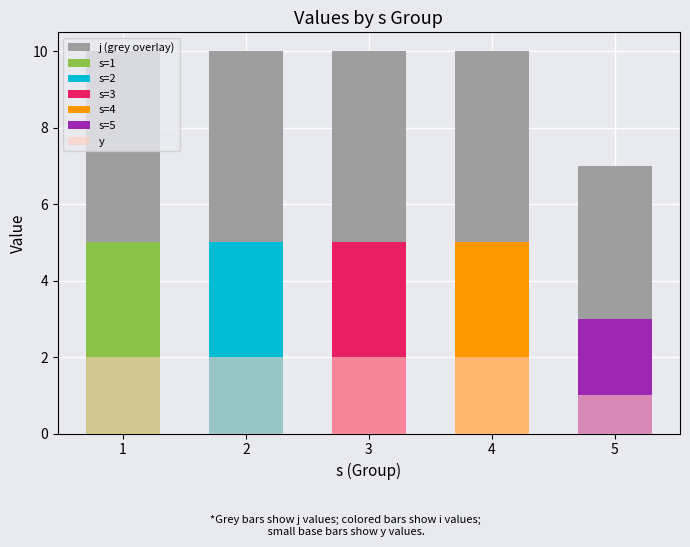

Is the value of y at 5 greater than the value of j (grey overlay) at 3?

No